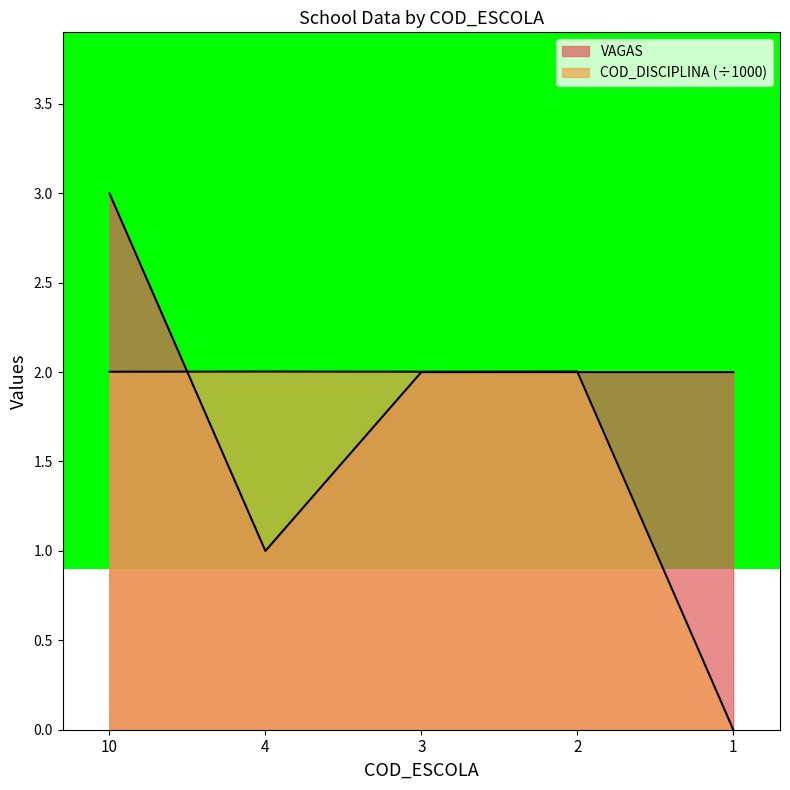

Does the chart have visible grid lines?

No